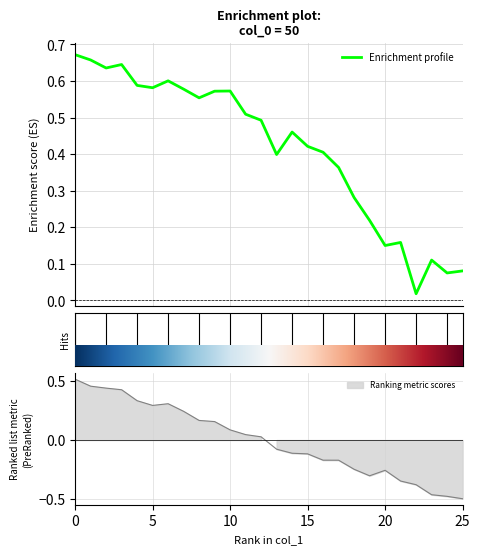

How many categories are shown in the chart?

26